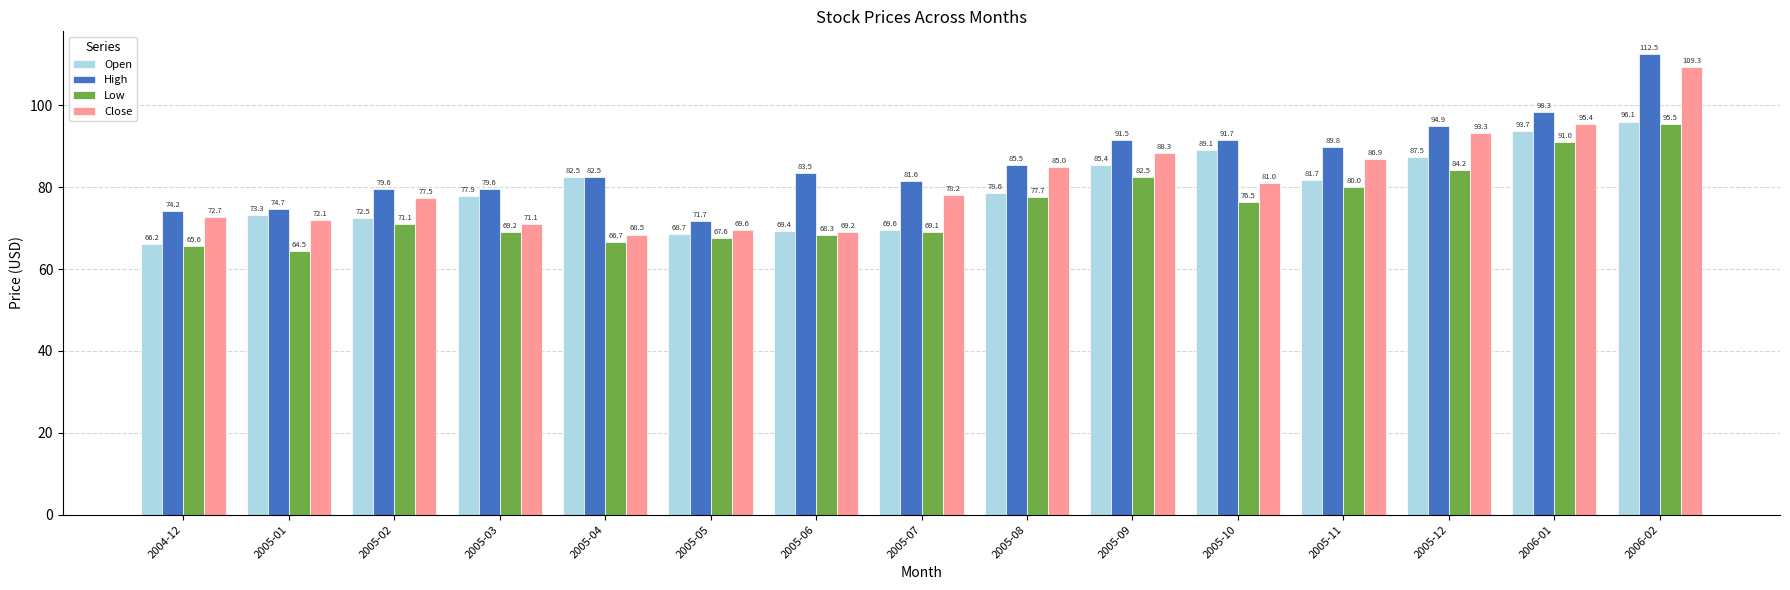

How many groups of bars are there?

15